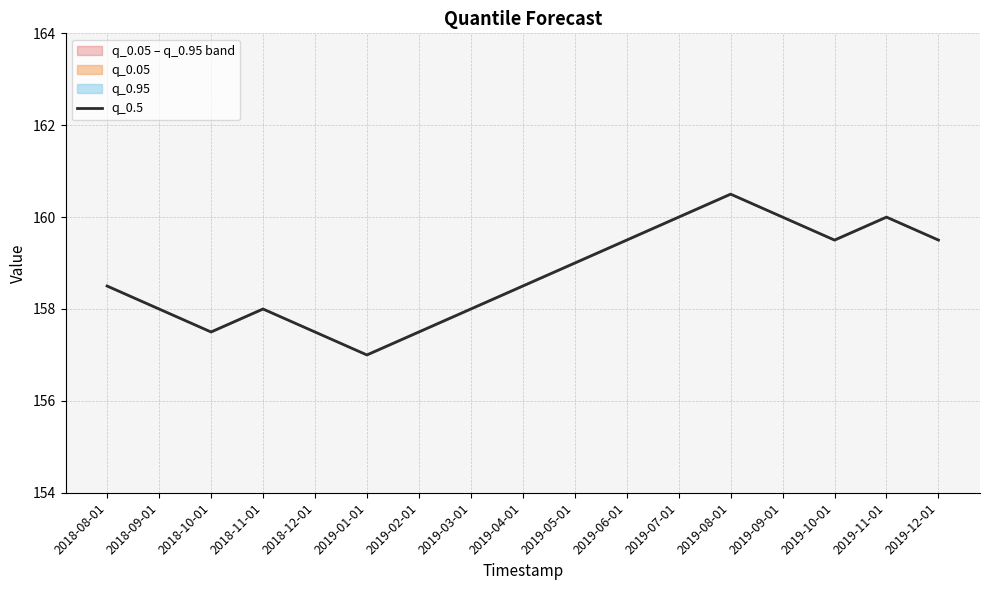

What is the sum of the values at 2019-11-01 and 2019-03-01?

318.0